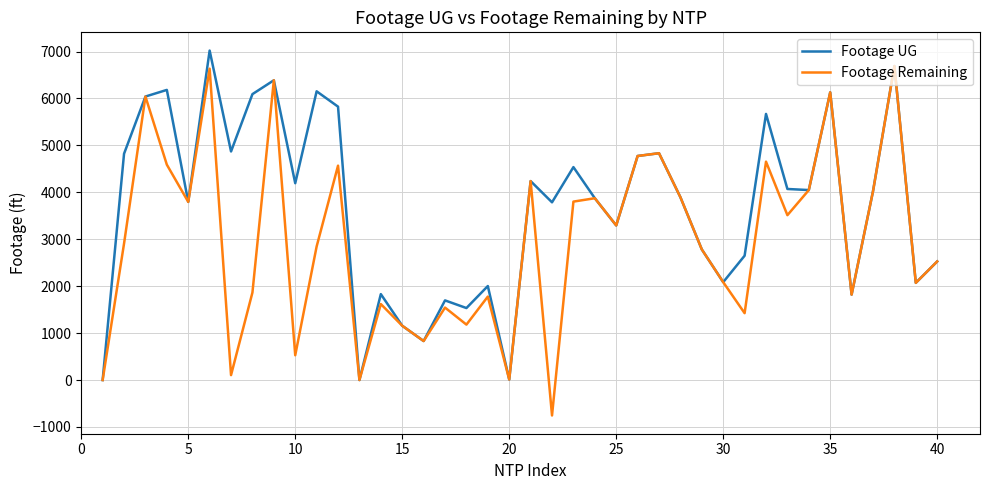

How many lines are shown in the chart?

2